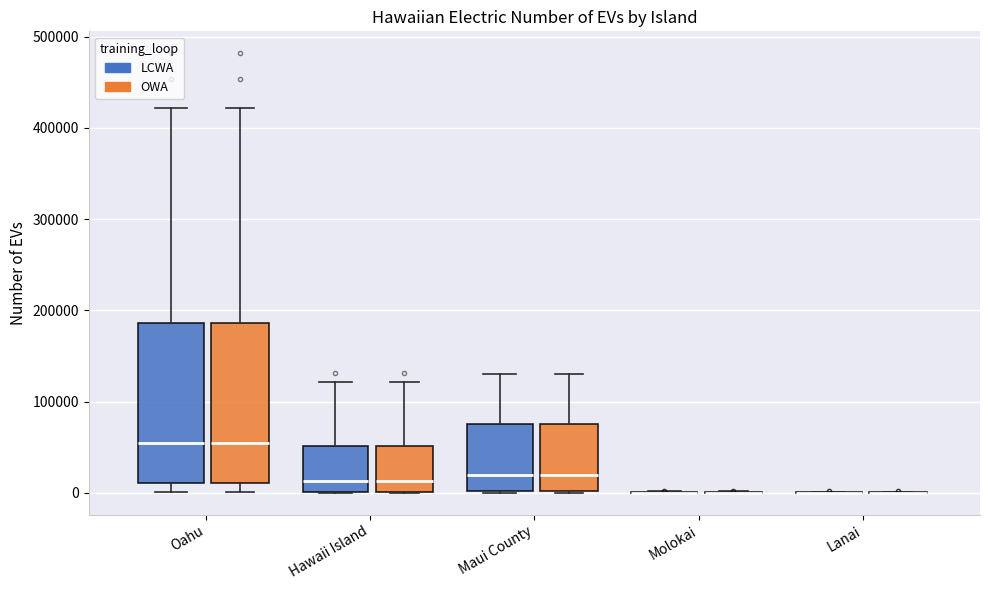

Reading left to right, read every box against the y-axis: the position of its median line, the range the box covers, and the ends of its whiskers. The values are not printed on the chart, so give them approximately, as read against the axis.

Oahu (LCWA): median 50000, box 10000 to 190000, whiskers 0 to 420000
Oahu (OWA): median 50000, box 10000 to 190000, whiskers 0 to 420000
Hawaii Island (LCWA): median 10000, box 0 to 50000, whiskers 0 to 120000
Hawaii Island (OWA): median 10000, box 0 to 50000, whiskers 0 to 120000
Maui County (LCWA): median 20000, box 0 to 80000, whiskers 0 to 130000
Maui County (OWA): median 20000, box 0 to 80000, whiskers 0 to 130000
Molokai (LCWA): box collapsed to a line at 0, whiskers 0 to 0
Molokai (OWA): box collapsed to a line at 0, whiskers 0 to 0
Lanai (LCWA): box collapsed to a line at 0, whiskers 0 to 0
Lanai (OWA): box collapsed to a line at 0, whiskers 0 to 0